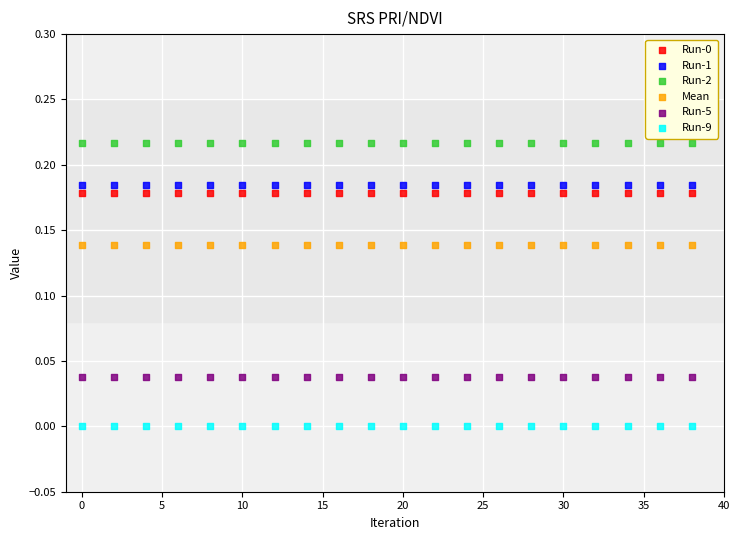

Which series reaches the minimum Y coordinate?

Run-9